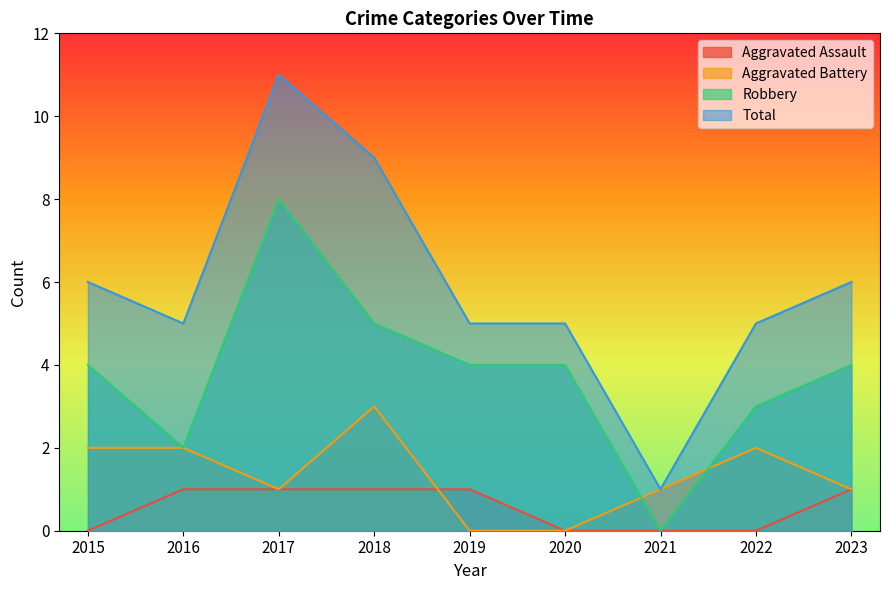

Read the Total value at 2019.

5